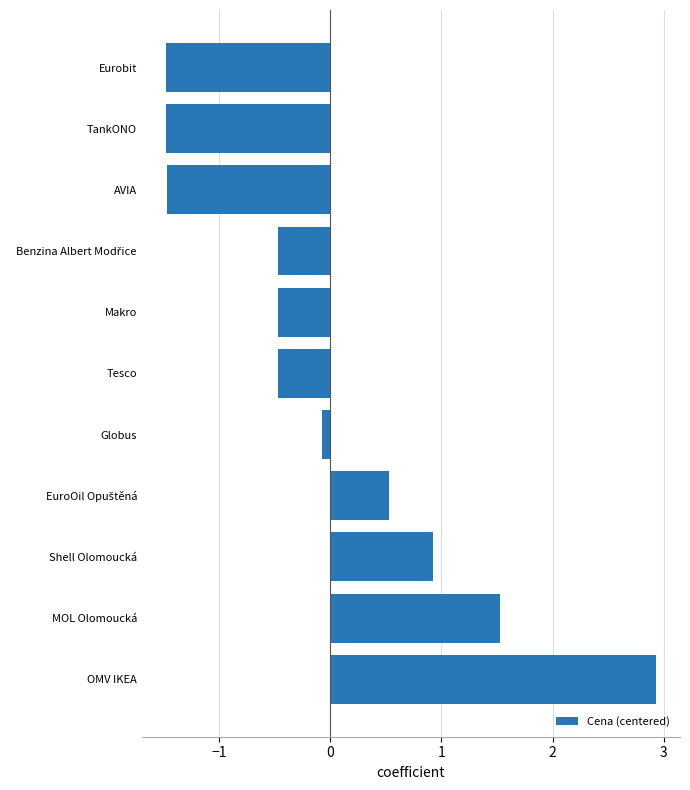

True or false: the data shows -2.0 at AVIA.

False